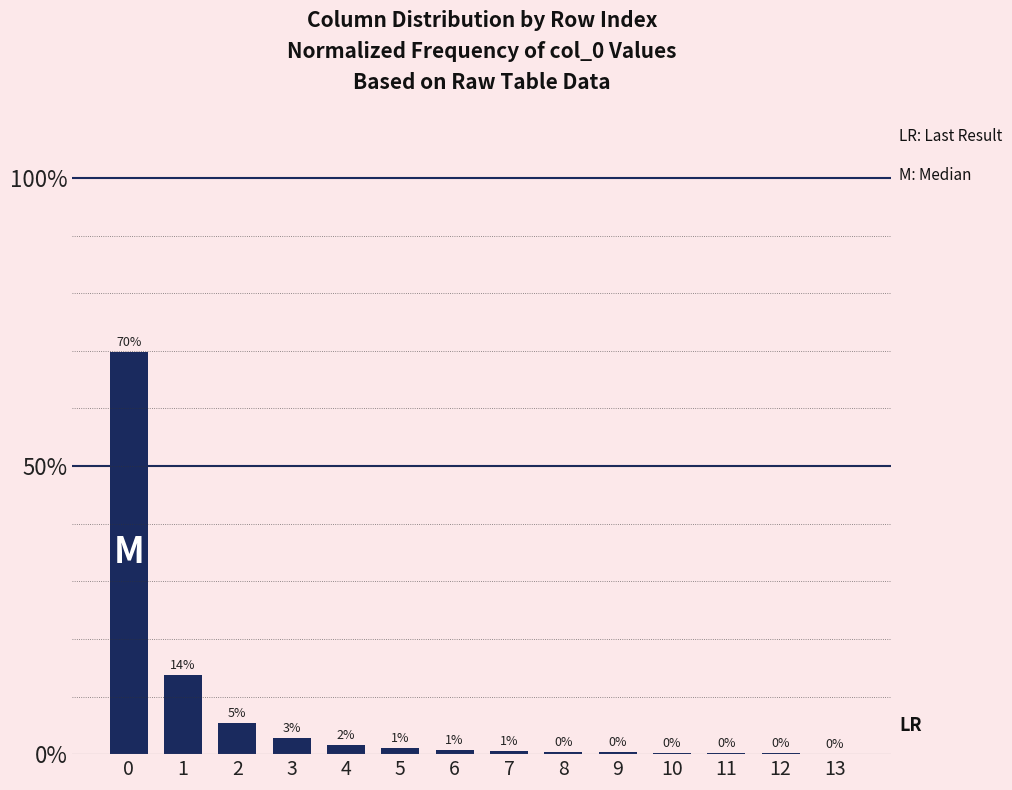

What is the maximum value shown in the chart?

0.7